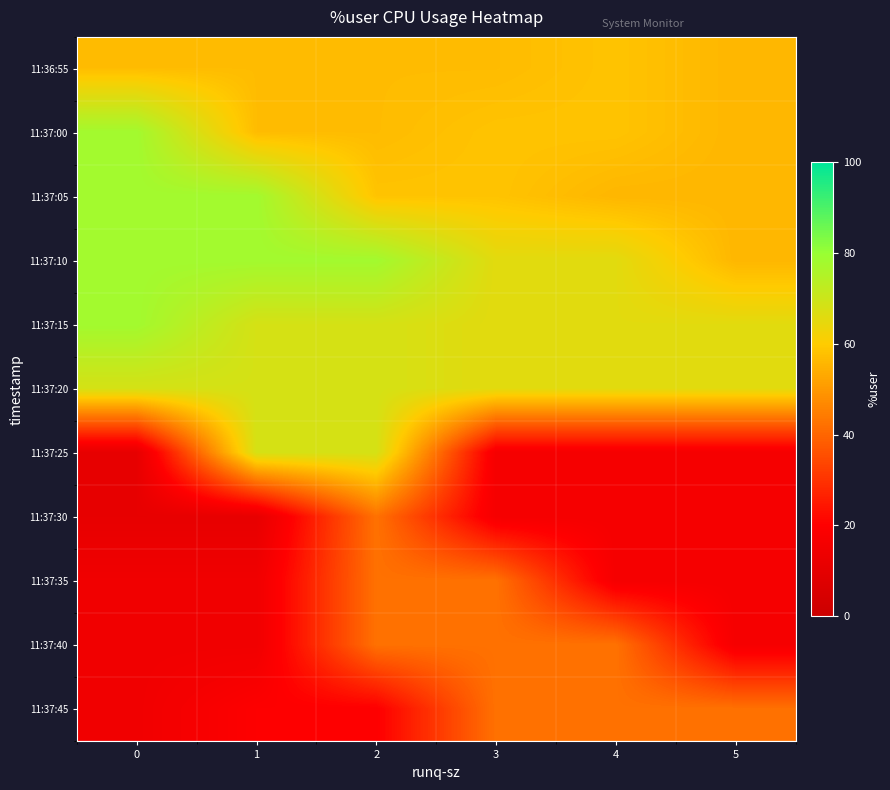

Between 1 and 2, which is larger?

1